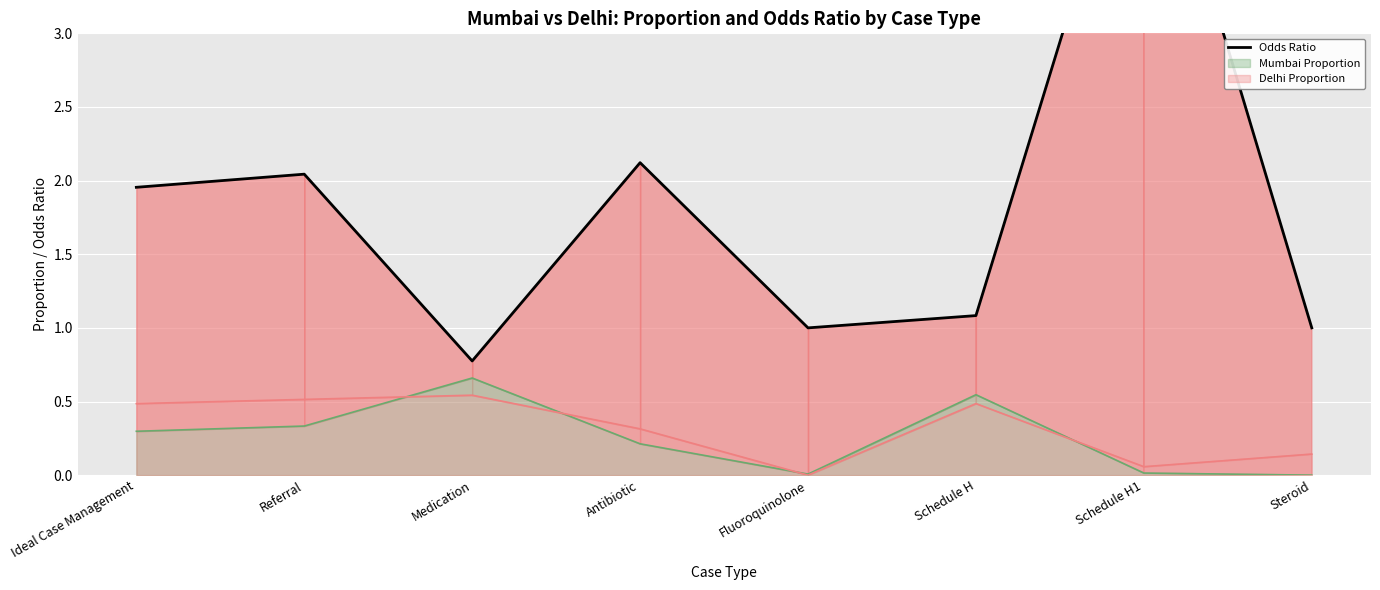

At which category does the data reach its first local valley?

Medication